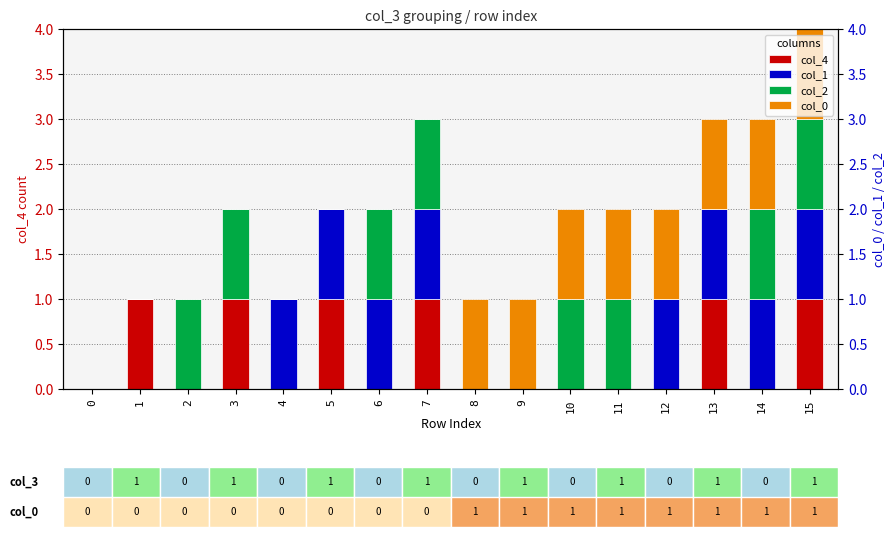

Rank the series by their maximum value, from highest to lowest.

col_4, col_1, col_2, col_0